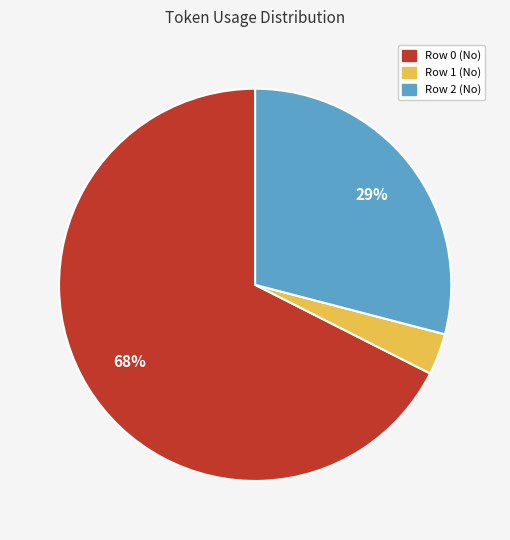

Is there a majority slice in this chart?

Yes